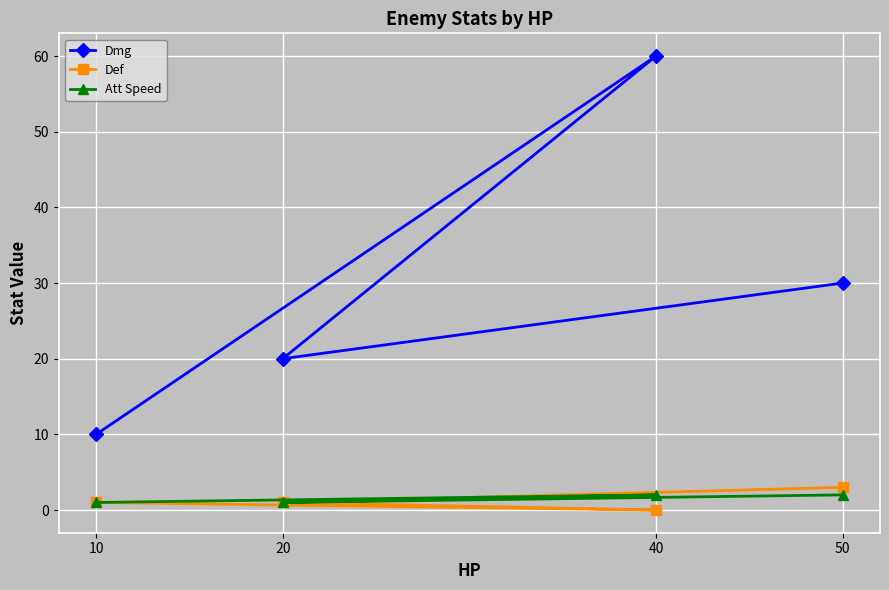

At which label does Att Speed reach its minimum?

10